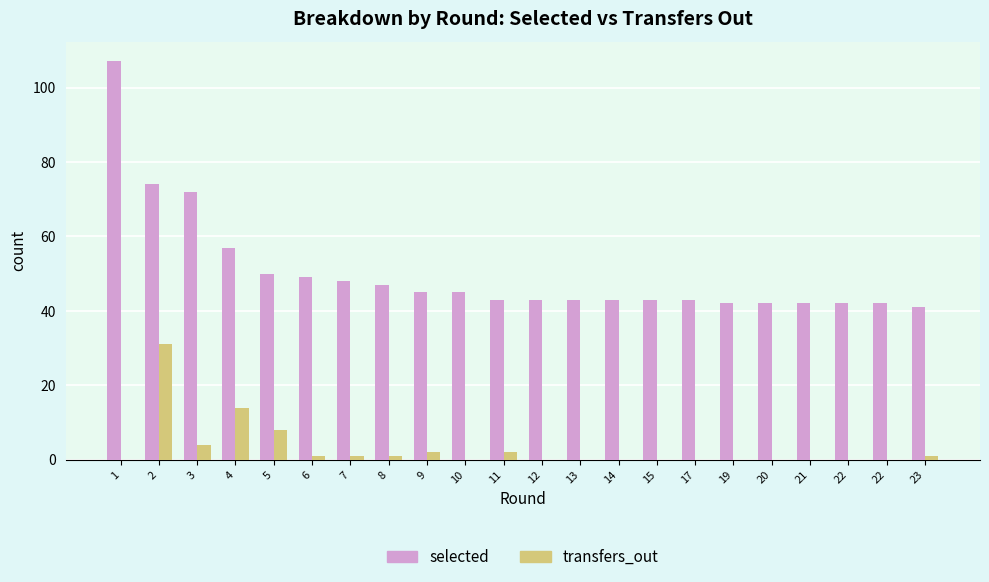

Which series changed the most between 1 and 17?

selected